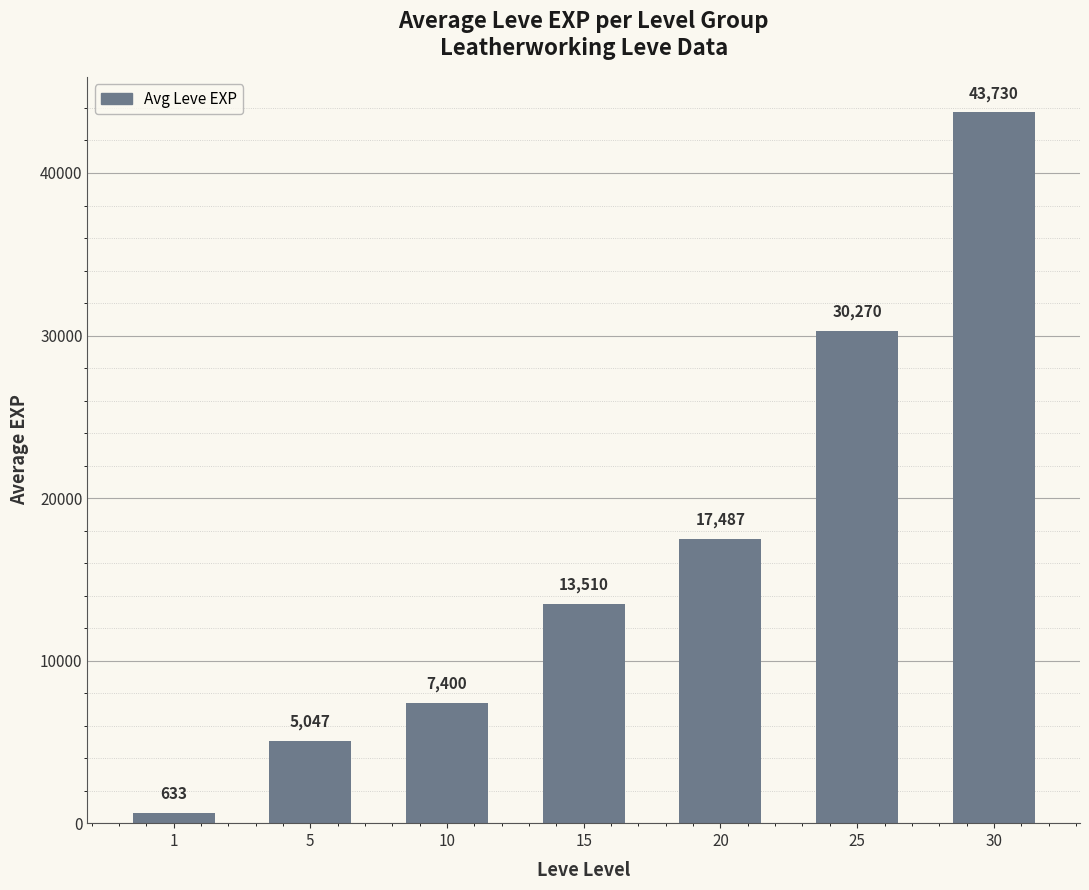

List the labels in order of value, smallest first.

1, 5, 10, 15, 20, 25, 30